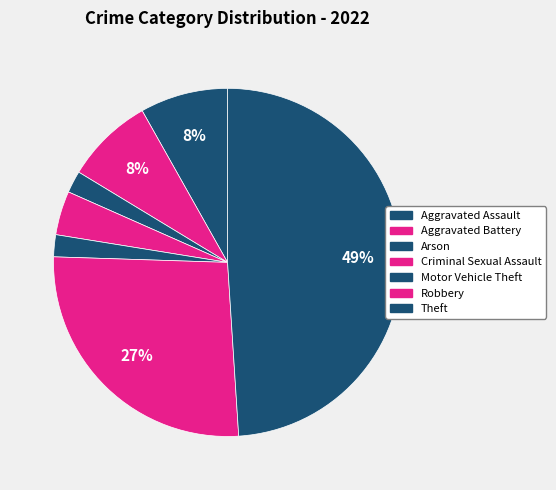

How many slices are in this pie chart?

7